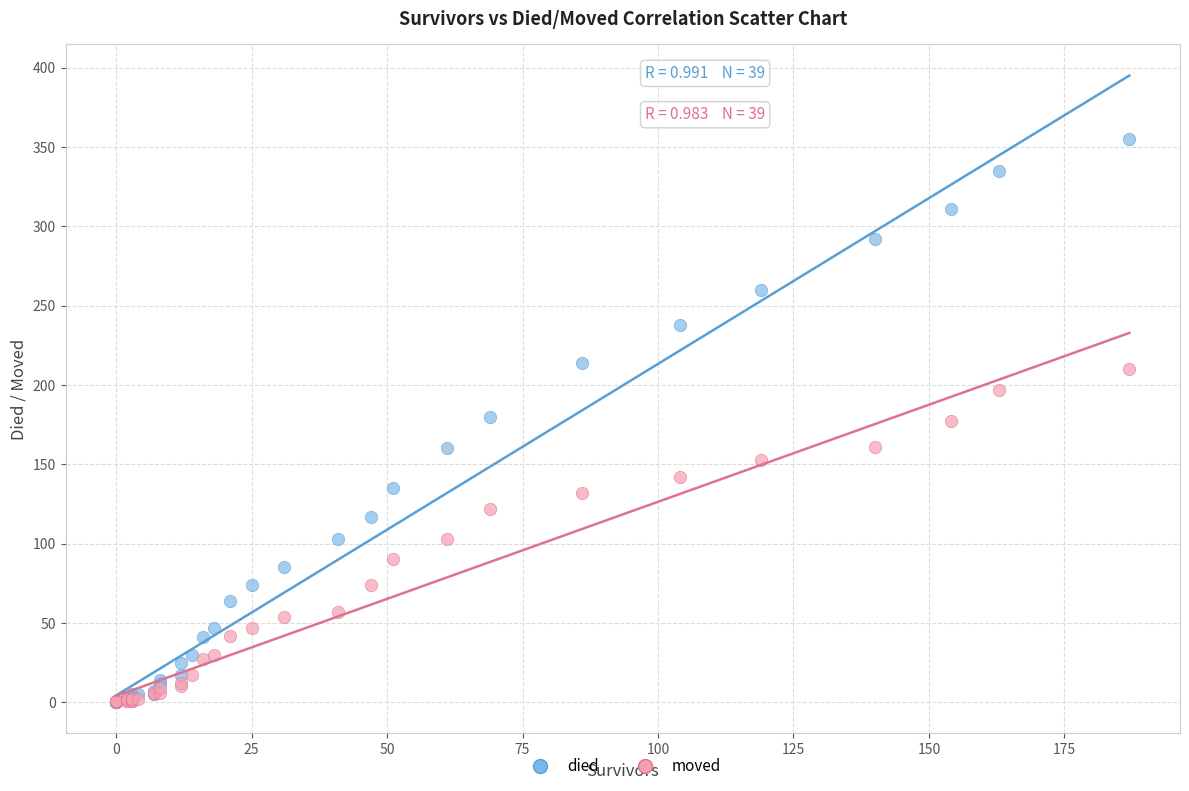

Which series has the largest Y range (max minus min)?

died